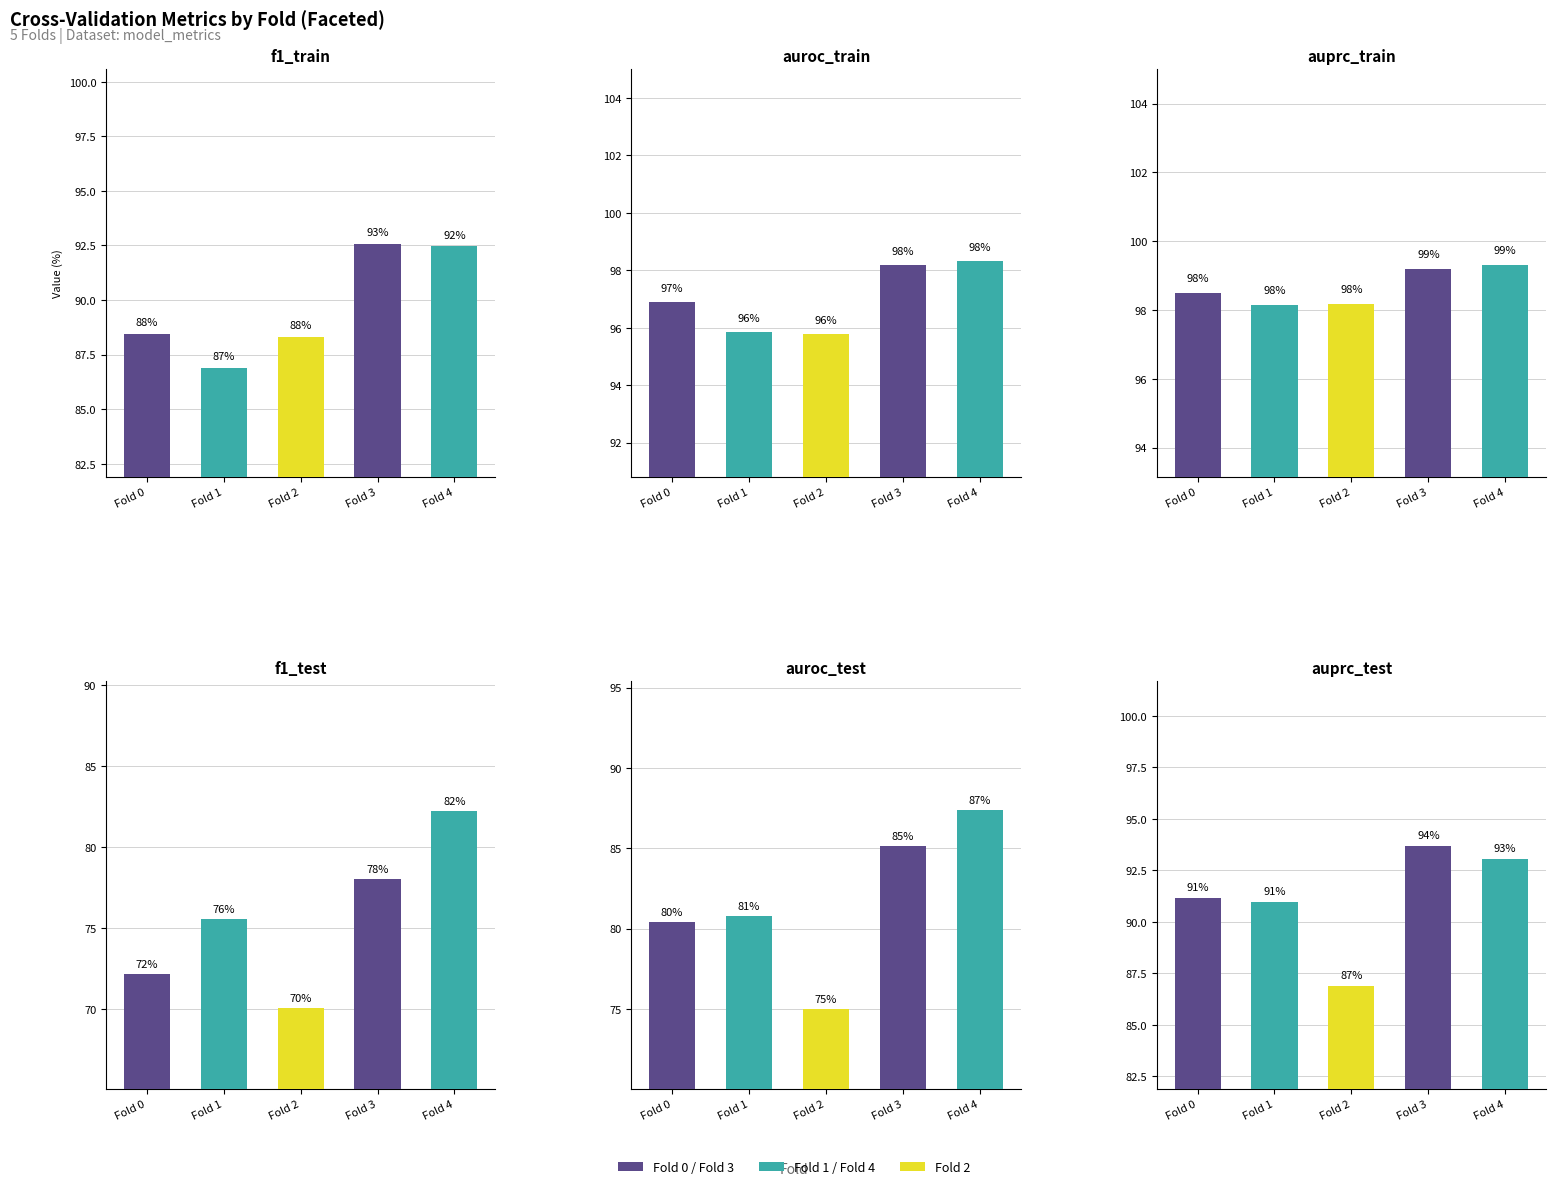

True or false: auroc_test has a value of 50.0 at Fold 3.

False